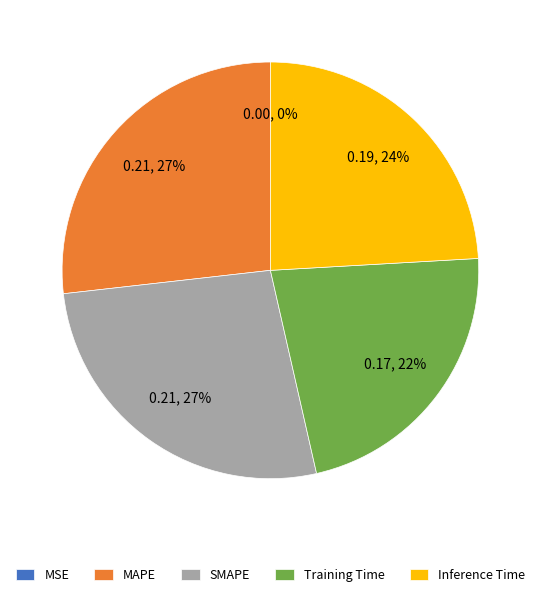

Which category has the biggest portion of the pie?

MAPE